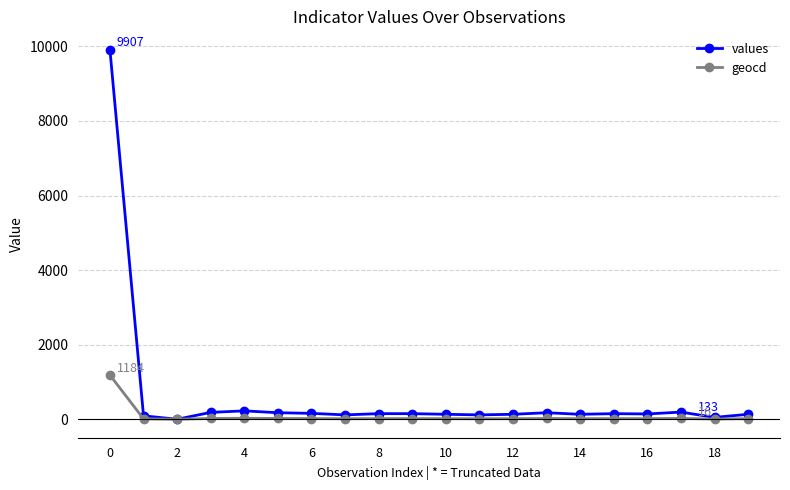

What is the maximum value for geocd?

1184